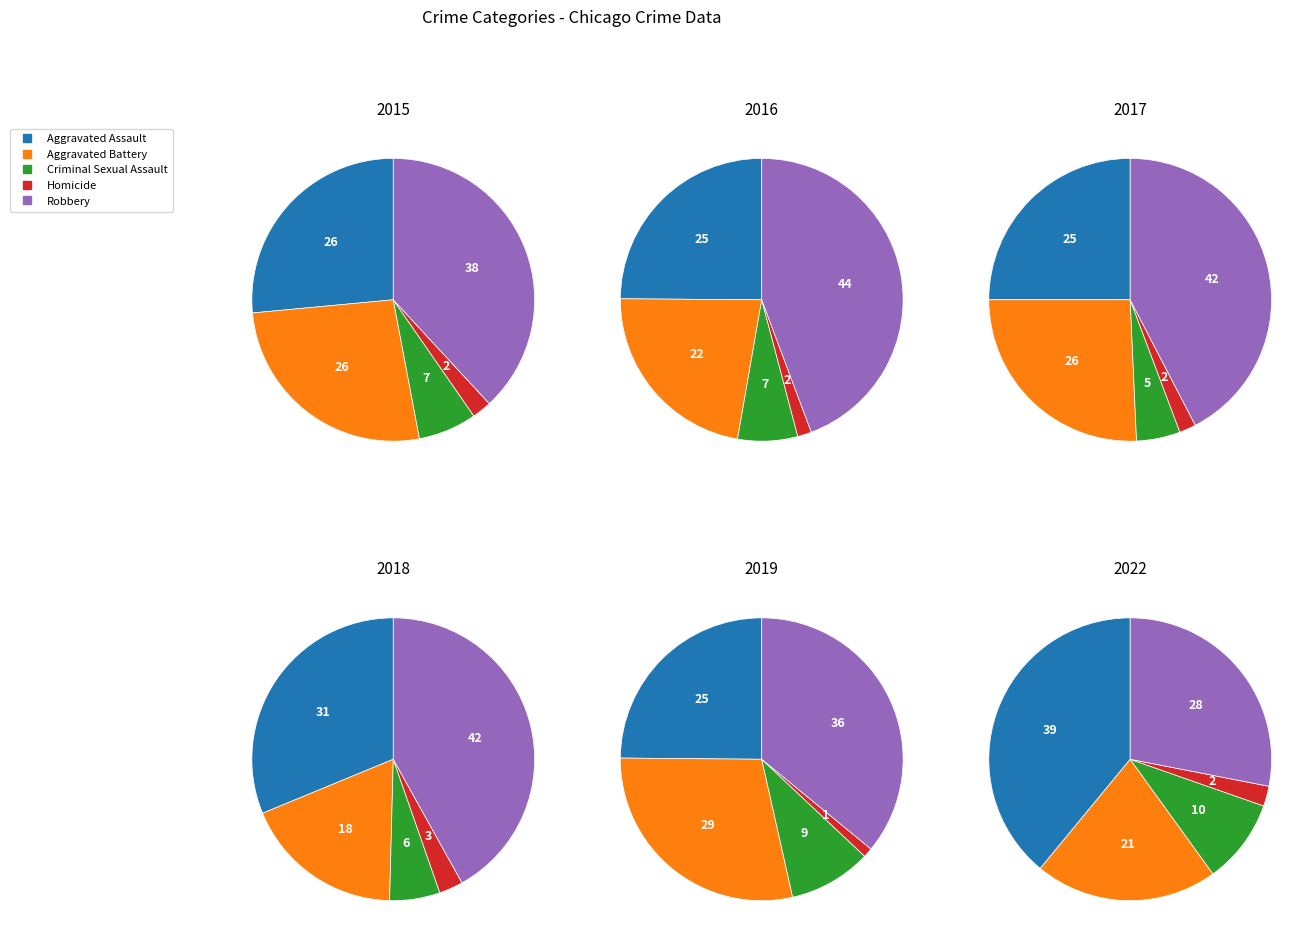

Count the number of slices in the pie.

5